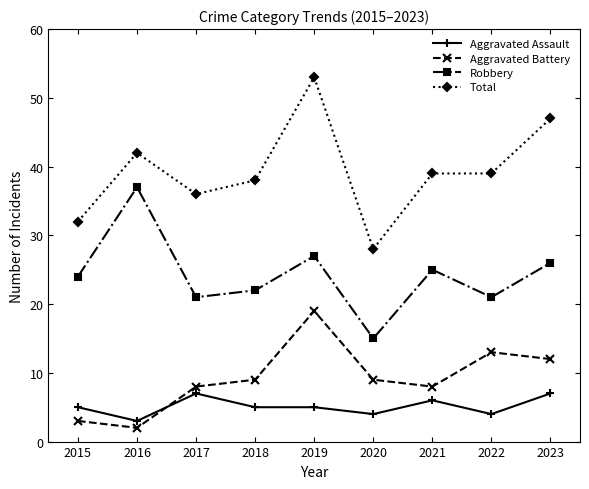

Reading left to right, extract all data points from this chart.

Aggravated Assault: 2015=5	2016=3	2017=7	2018=5	2019=5	2020=4	2021=6	2022=4	2023=7
Aggravated Battery: 2015=3	2016=2	2017=8	2018=9	2019=19	2020=9	2021=8	2022=13	2023=12
Robbery: 2015=24	2016=37	2017=21	2018=22	2019=27	2020=15	2021=25	2022=21	2023=26
Total: 2015=32	2016=42	2017=36	2018=38	2019=53	2020=28	2021=39	2022=39	2023=47